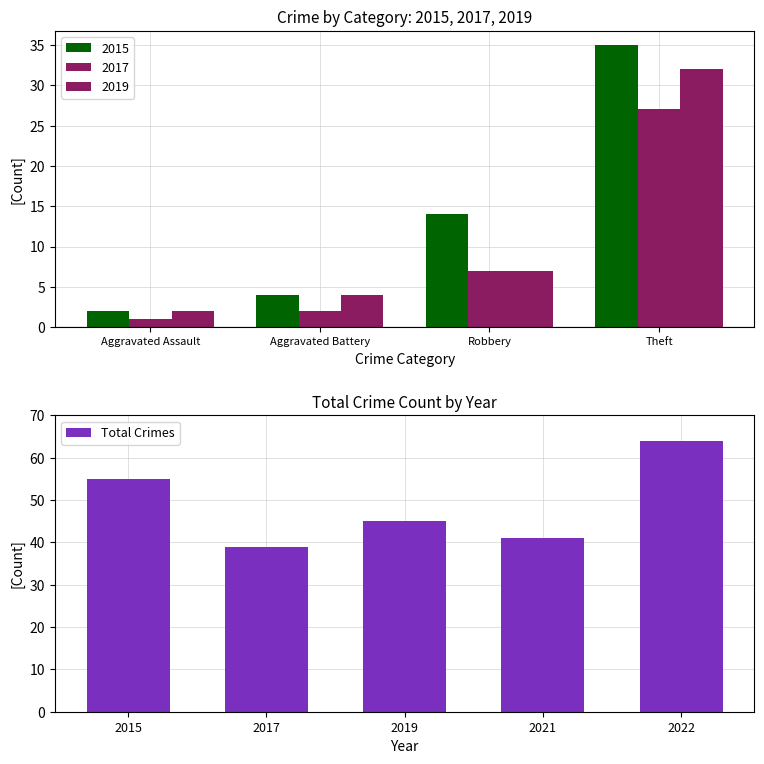

How many data points are above 45?

2